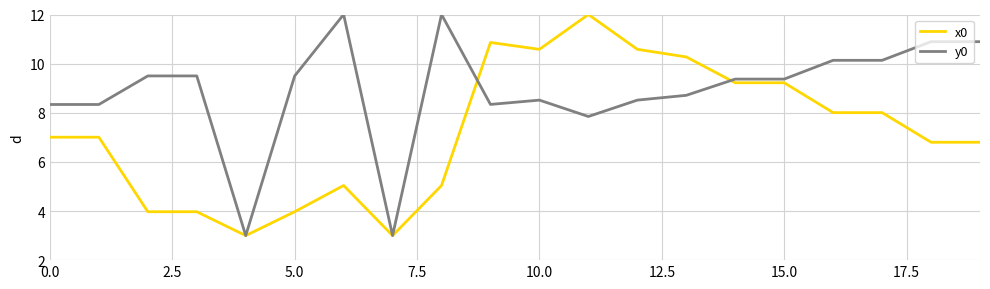

Reading left to right, what are all the values shown in this chart?

x0: 7.0	7.0	4.0	4.0	3.0	4.0	5.0	3.0	5.0	10.9	10.6	12.0	10.6	10.3	9.2	9.2	8.0	8.0	6.8	6.8
y0: 8.3	8.3	9.5	9.5	3.0	9.5	12.0	3.0	12.0	8.3	8.5	7.8	8.5	8.7	9.4	9.4	10.1	10.1	10.9	10.9